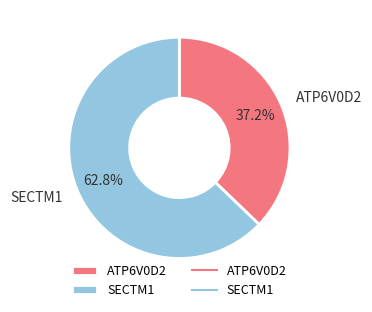

Do ATP6V0D2 and SECTM1 together represent more than half of the pie?

Yes